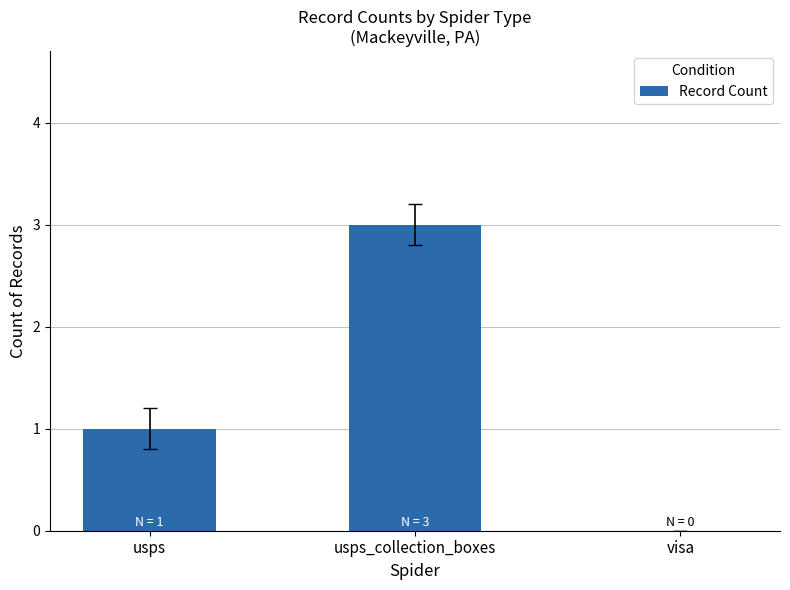

Is it true that the value at visa is -2?

False